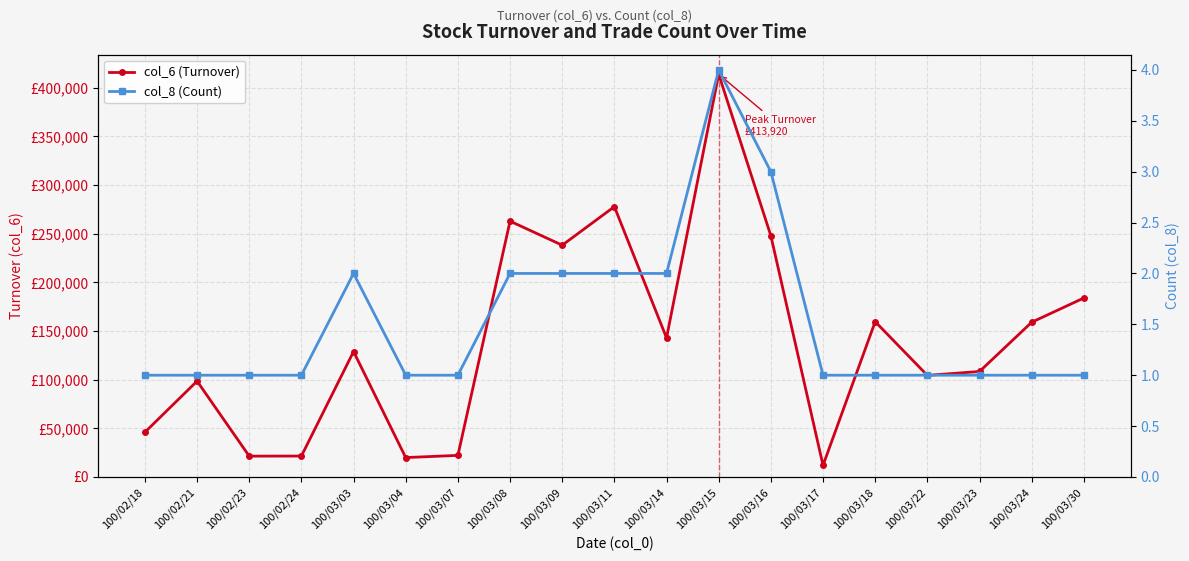

What is the average value of the col_8 (Count) series?

2